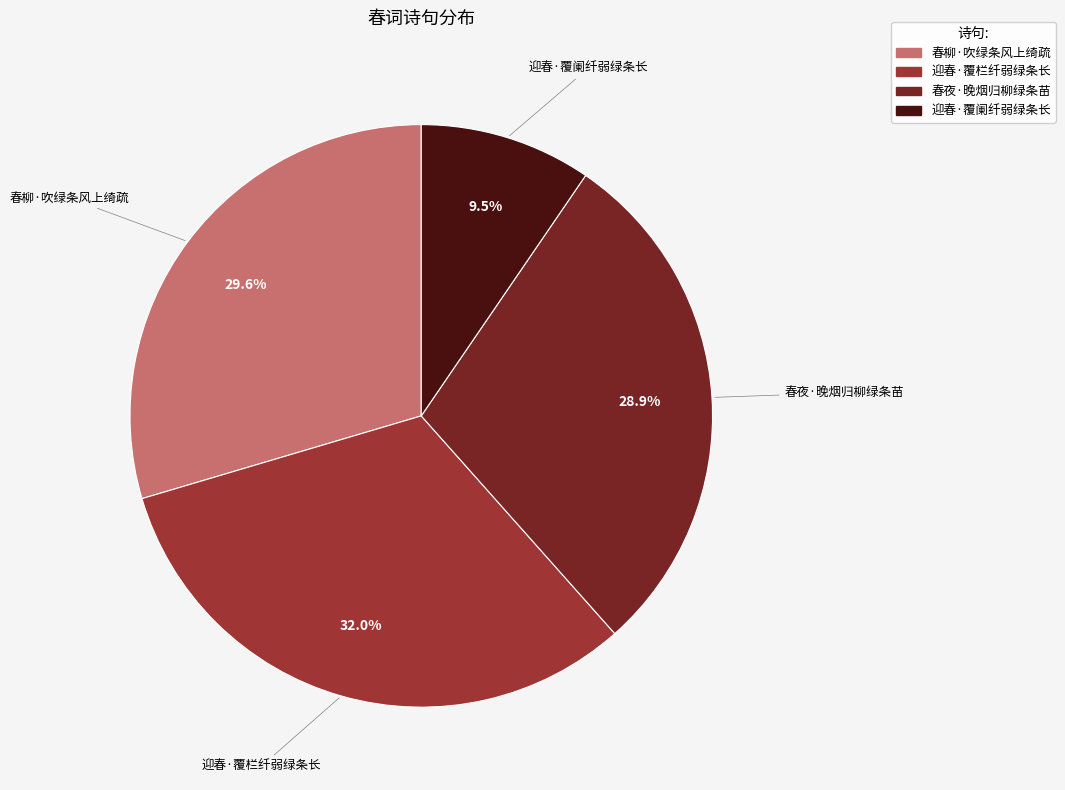

The 春柳·吹绿条风上绮疏 slice represents 42% of the pie. True or false?

False